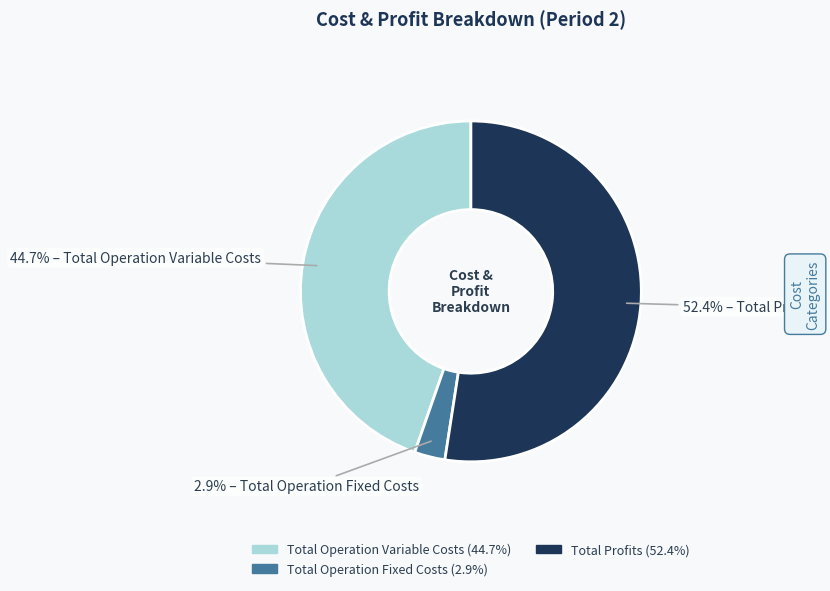

Does any single category account for the majority?

Yes